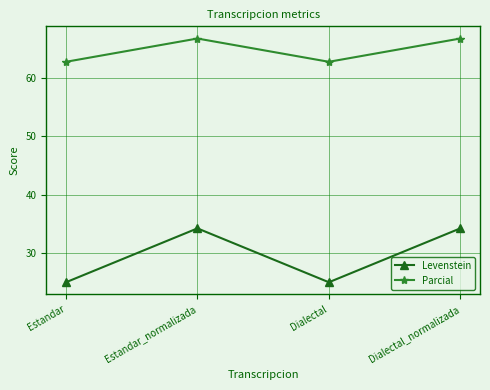

What is the difference between the maximum and second lowest values in the Parcial series?

4.0